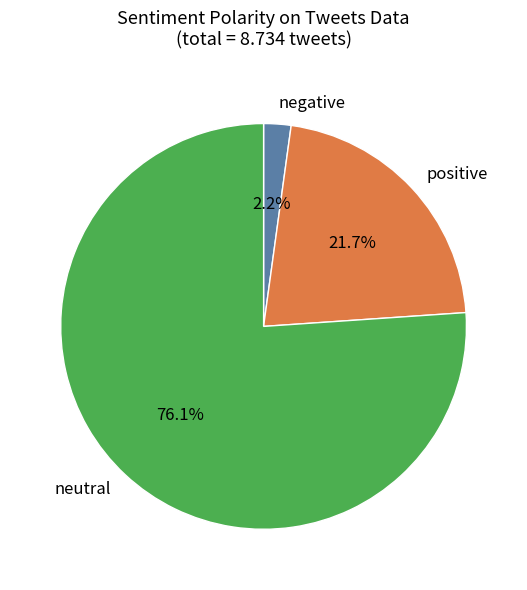

Which slice represents more than half of the pie?

neutral